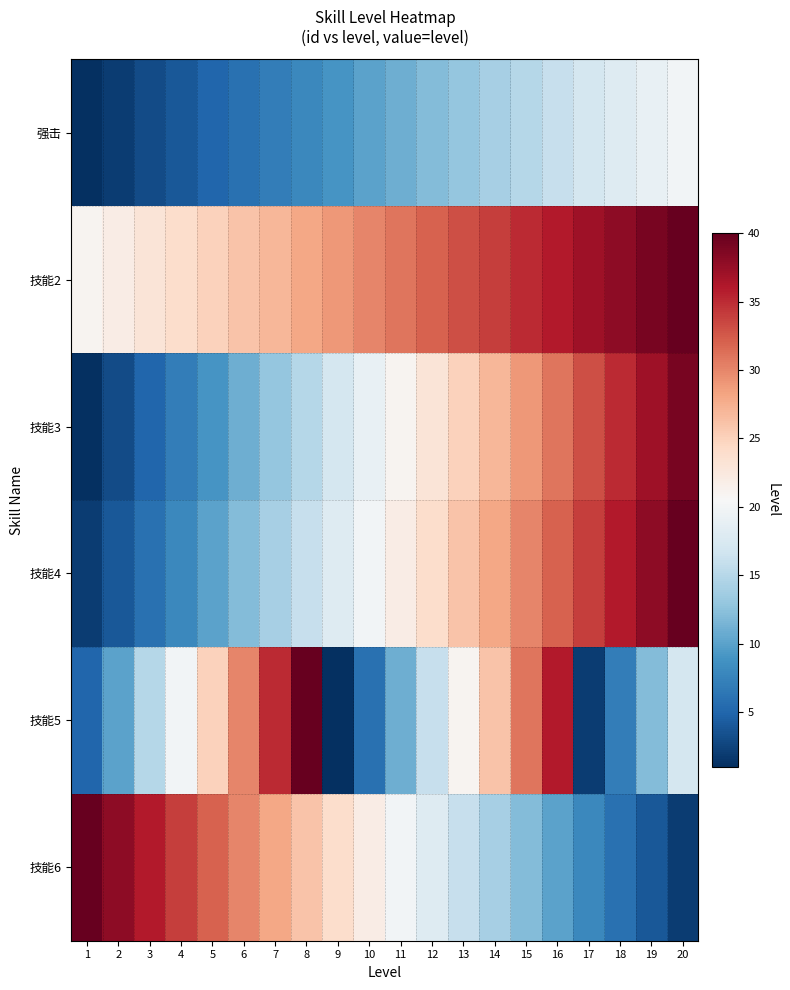

Reading left to right, list all the values displayed in this chart.

强击: 1=1	2=2	3=3	4=4	5=5	6=6	7=7	8=8	9=9	10=10	11=11	12=12	13=13	14=14	15=15	16=16	17=17	18=18	19=19	20=20
技能2: 1=21	2=22	3=23	4=24	5=25	6=26	7=27	8=28	9=29	10=30	11=31	12=32	13=33	14=34	15=35	16=36	17=37	18=38	19=39	20=40
技能3: 1=1	2=3	3=5	4=7	5=9	6=11	7=13	8=15	9=17	10=19	11=21	12=23	13=25	14=27	15=29	16=31	17=33	18=35	19=37	20=39
技能4: 1=2	2=4	3=6	4=8	5=10	6=12	7=14	8=16	9=18	10=20	11=22	12=24	13=26	14=28	15=30	16=32	17=34	18=36	19=38	20=40
技能5: 1=5	2=10	3=15	4=20	5=25	6=30	7=35	8=40	9=1	10=6	11=11	12=16	13=21	14=26	15=31	16=36	17=2	18=7	19=12	20=17
技能6: 1=40	2=38	3=36	4=34	5=32	6=30	7=28	8=26	9=24	10=22	11=20	12=18	13=16	14=14	15=12	16=10	17=8	18=6	19=4	20=2